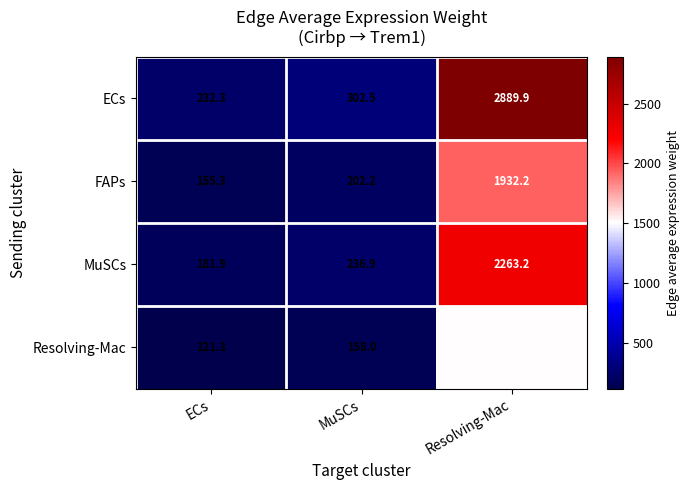

What is the total value across all series at MuSCs?

899.6